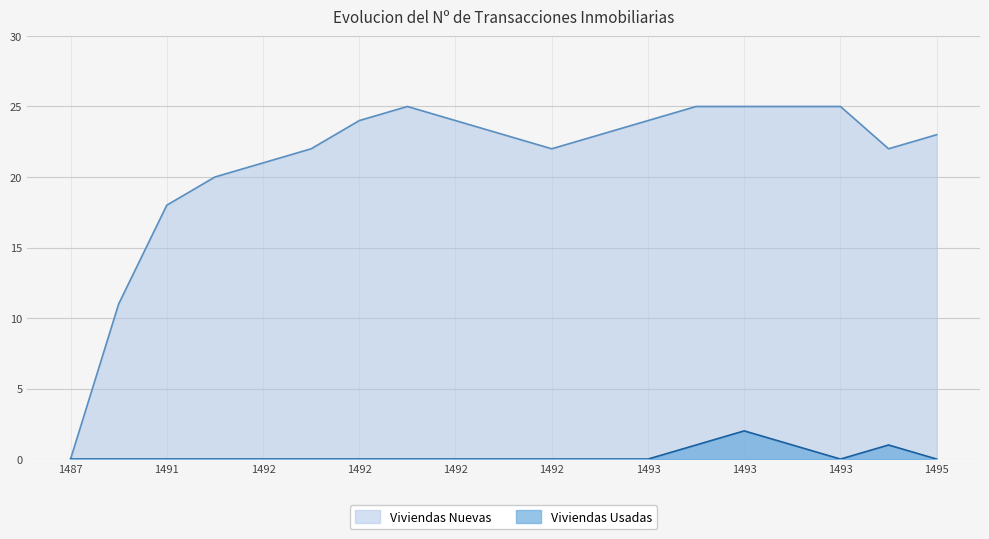

True or false: Viviendas Usadas has more than 1 interior local peaks.

True